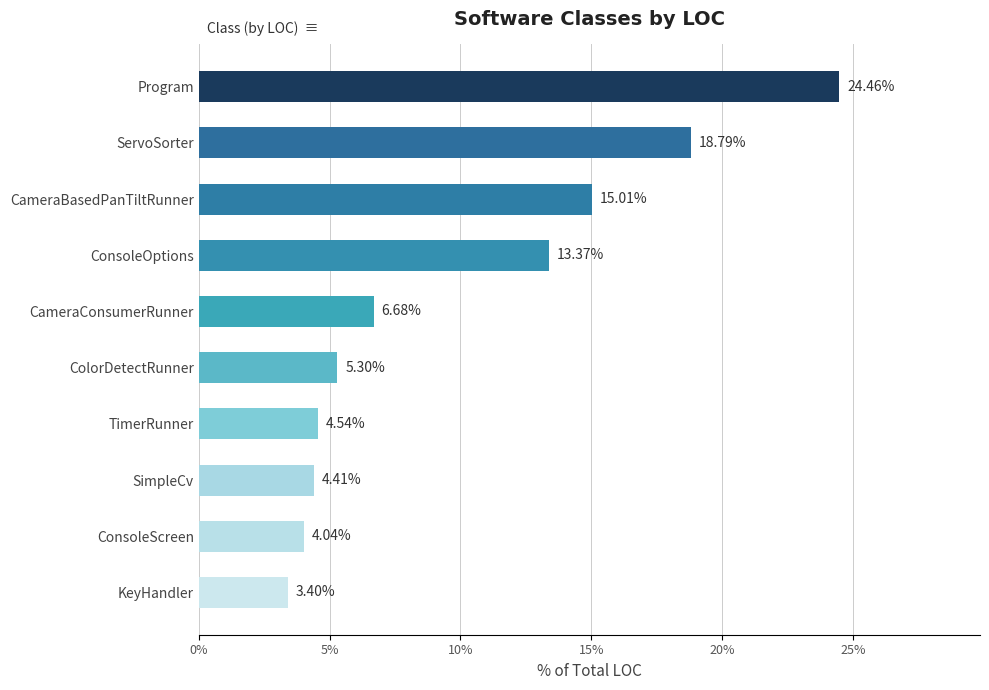

What is the average value?

10.0